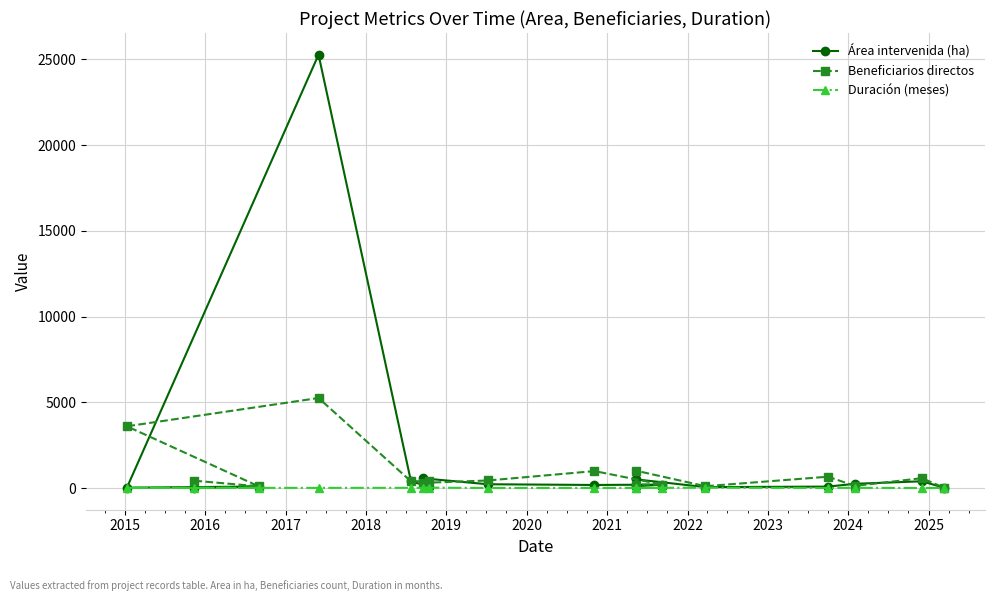

At which category does the chart reach its peak across all series?

2017